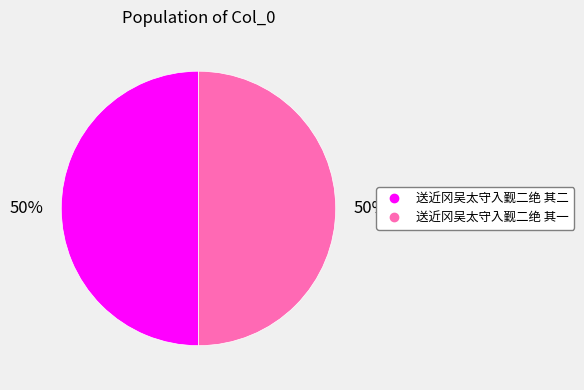

The 送近冈吴太守入觐二绝 其一 slice represents 64% of the pie. True or false?

False